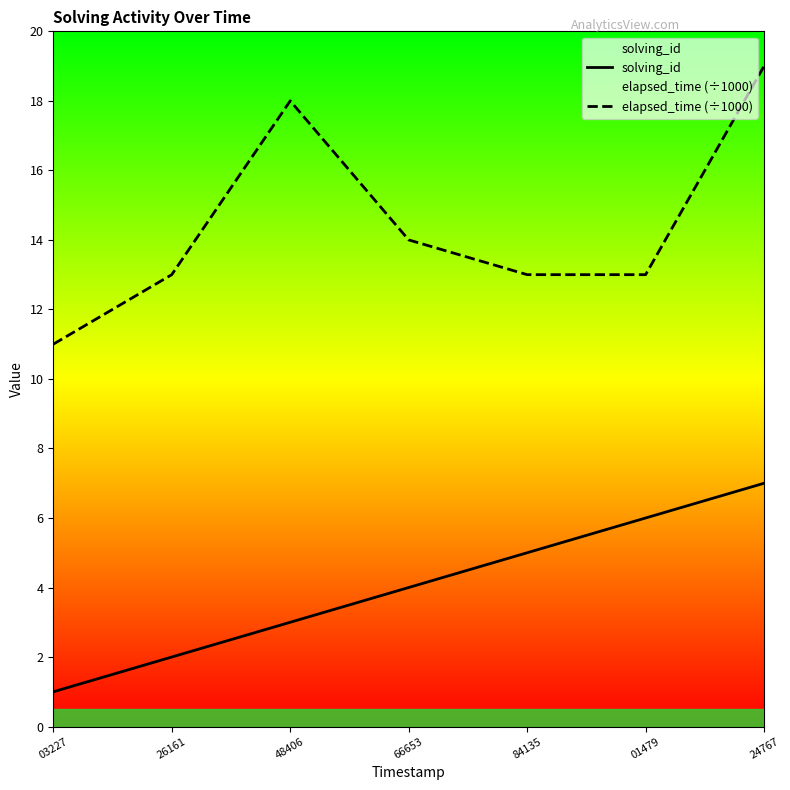

Which series has the largest range (max minus min)?

elapsed_time (÷1000)